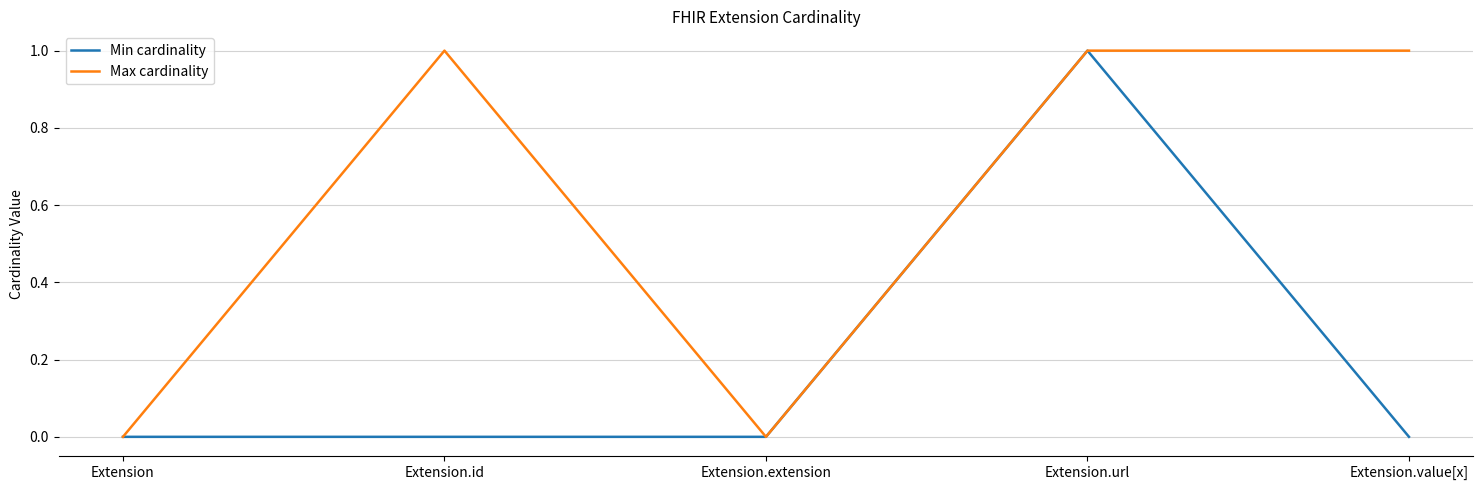

Rank the series by their average value, from lowest to highest.

Min cardinality, Max cardinality